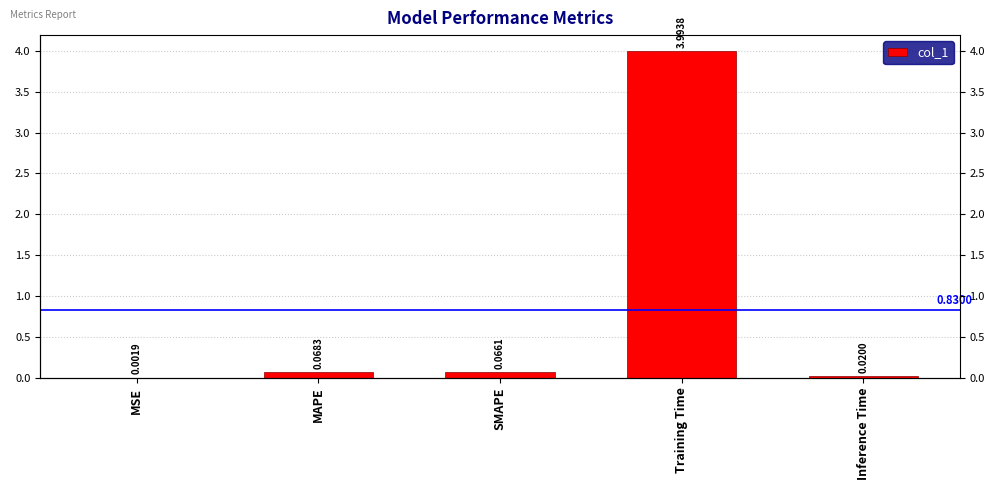

How many bars are there in total?

5